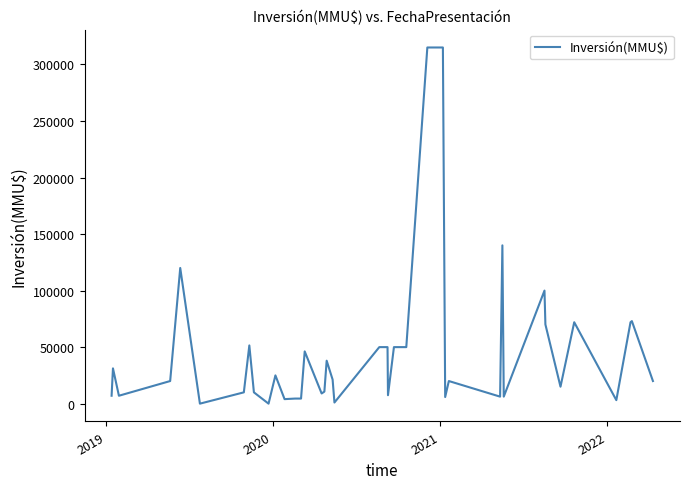

What is the greatest value displayed?

315000